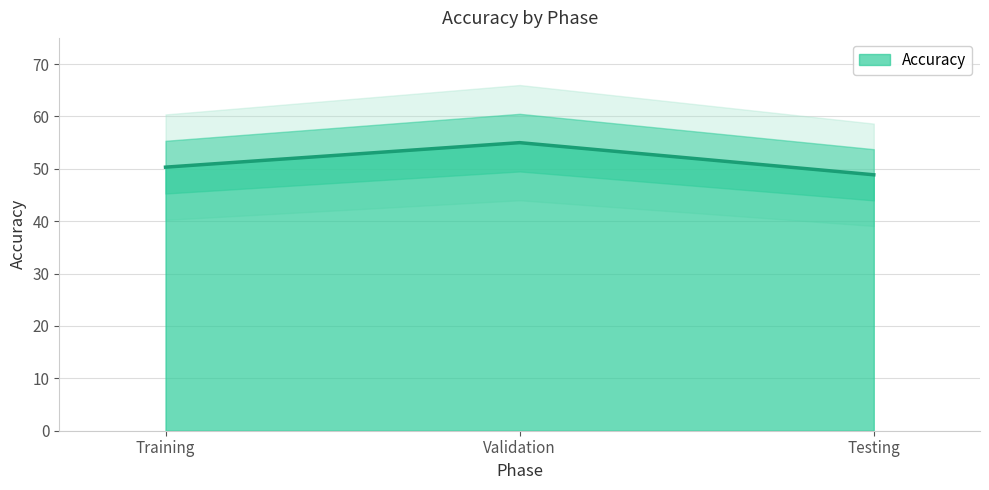

Rank the categories by value from highest to lowest.

Validation, Training, Testing